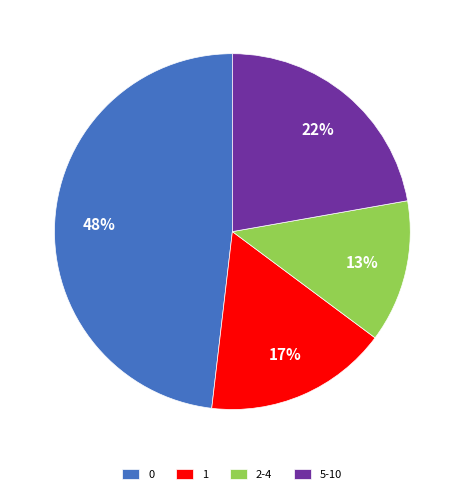

What percentage is the 1 slice, to the nearest percent?

17%